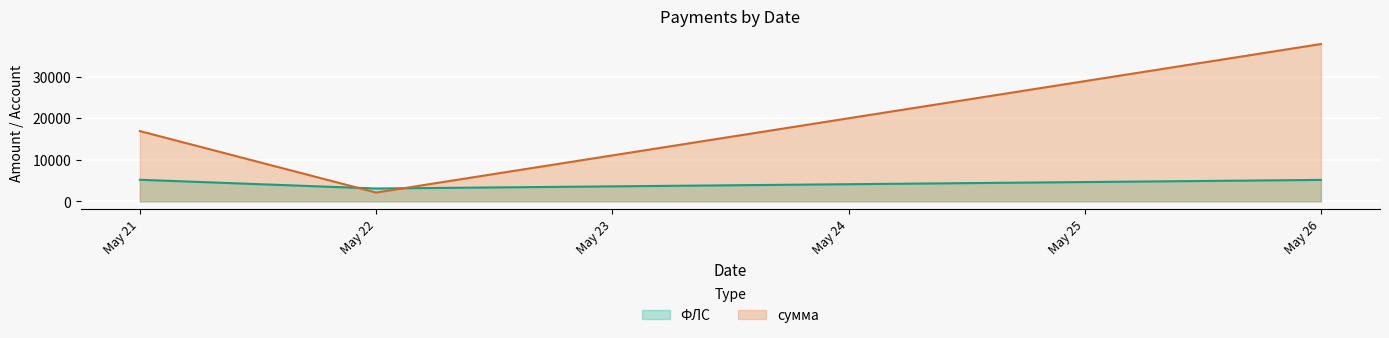

What is the approximate value of сумма at May 21?

16905.2